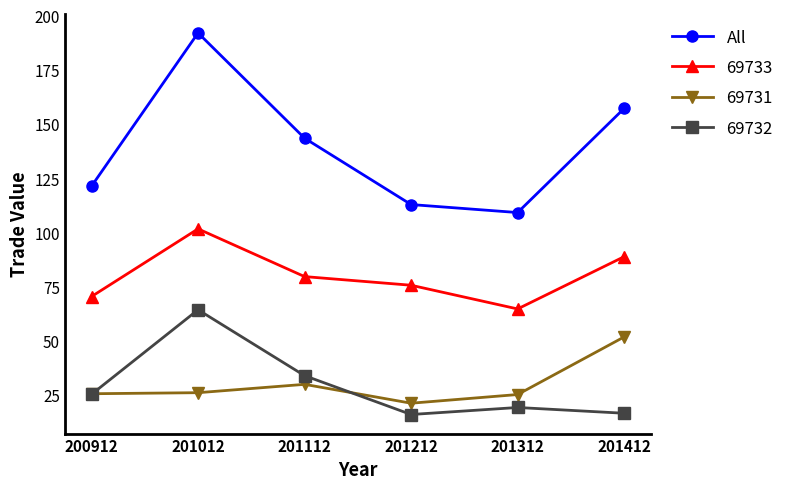

At 201012, list the series in order from largest to smallest.

All, 69733, 69732, 69731